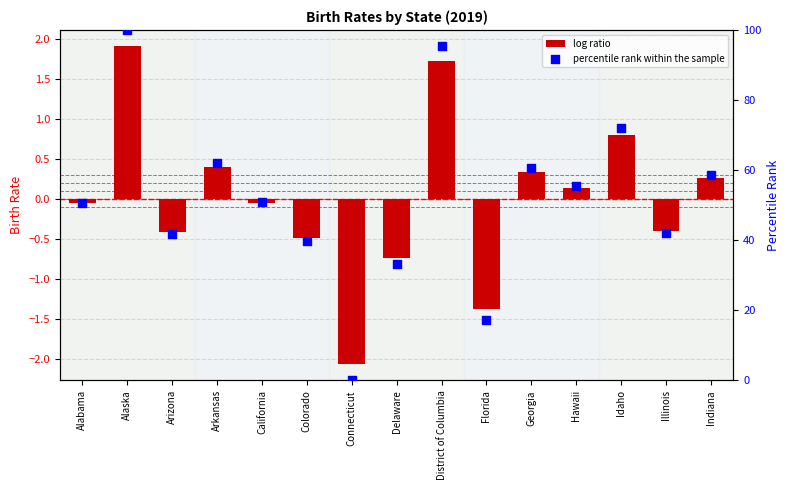

What are all the series names shown in the legend?

log ratio, percentile rank within the sample